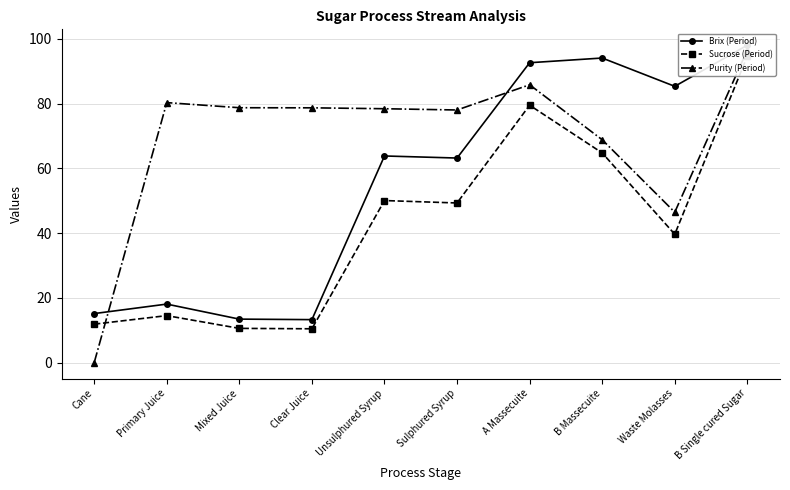

What is the maximum value for Purity (Period)?

96.6